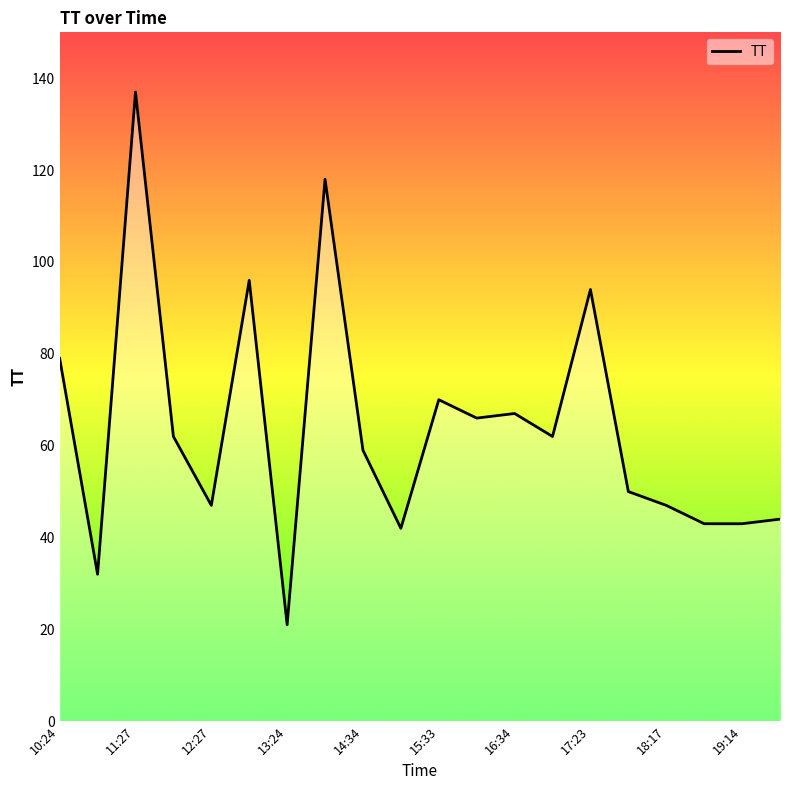

What is the greatest value displayed?

137